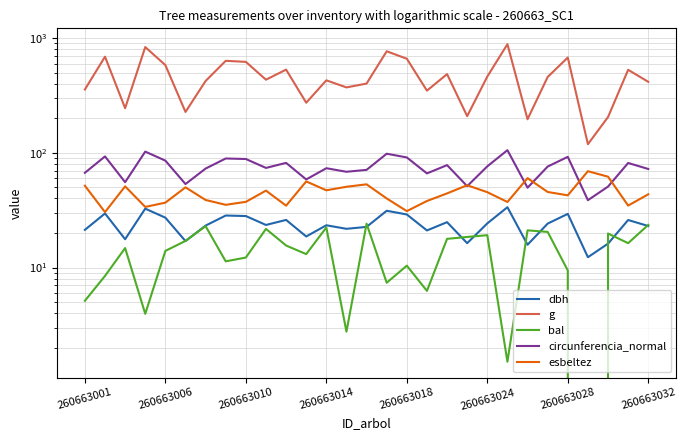

Rank the series at 15 from highest to lowest value.

g, circunferencia_normal, esbeltez, dbh, bal